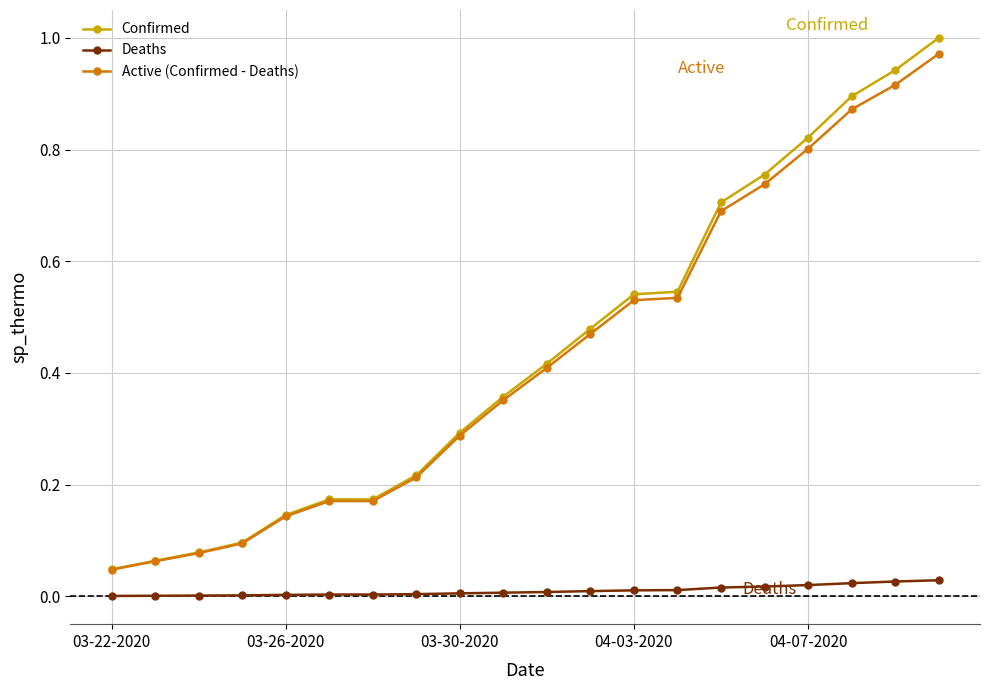

True or false: Confirmed has more than 2 interior local peaks.

False